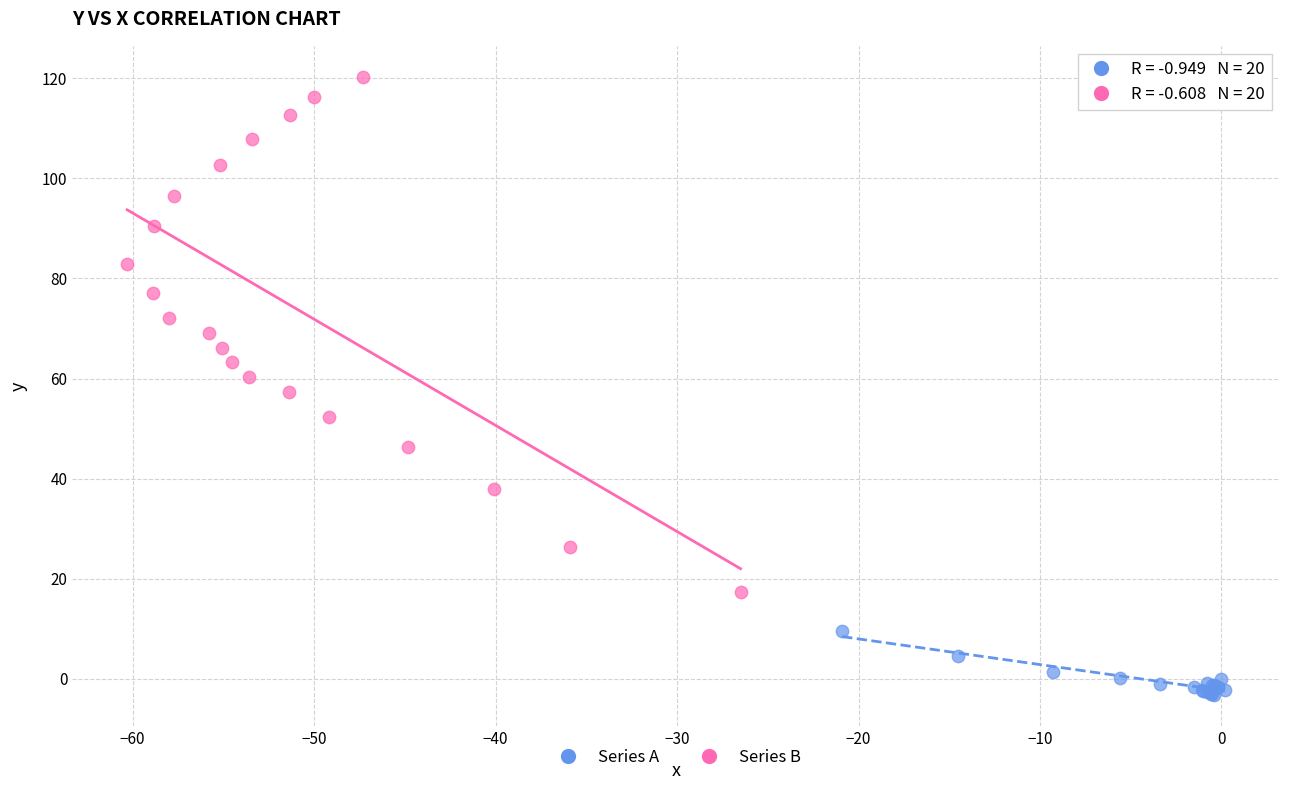

Which series reaches the minimum Y coordinate?

Series A